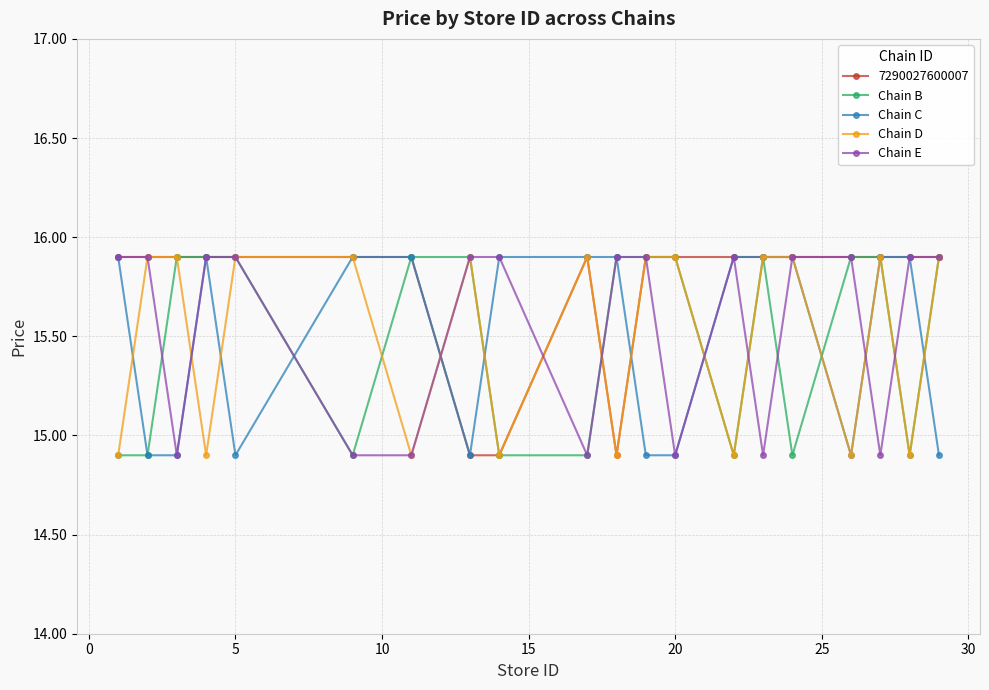

True or false: Chain E has more than 0 interior local peaks.

True